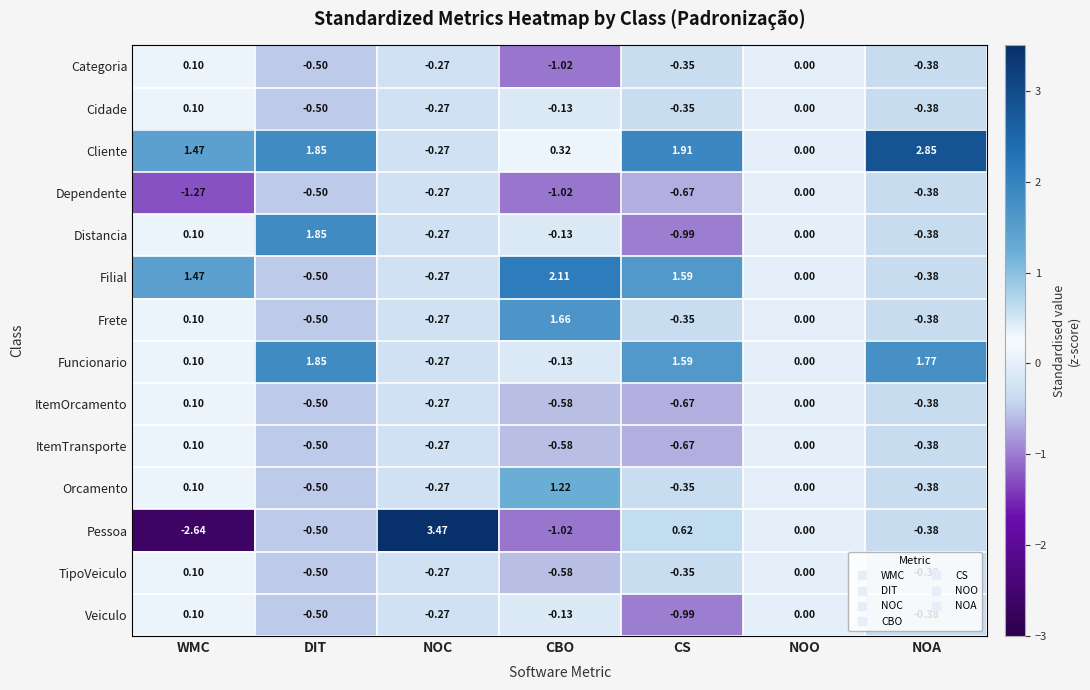

At which category is the sum across all series the highest?

NOA